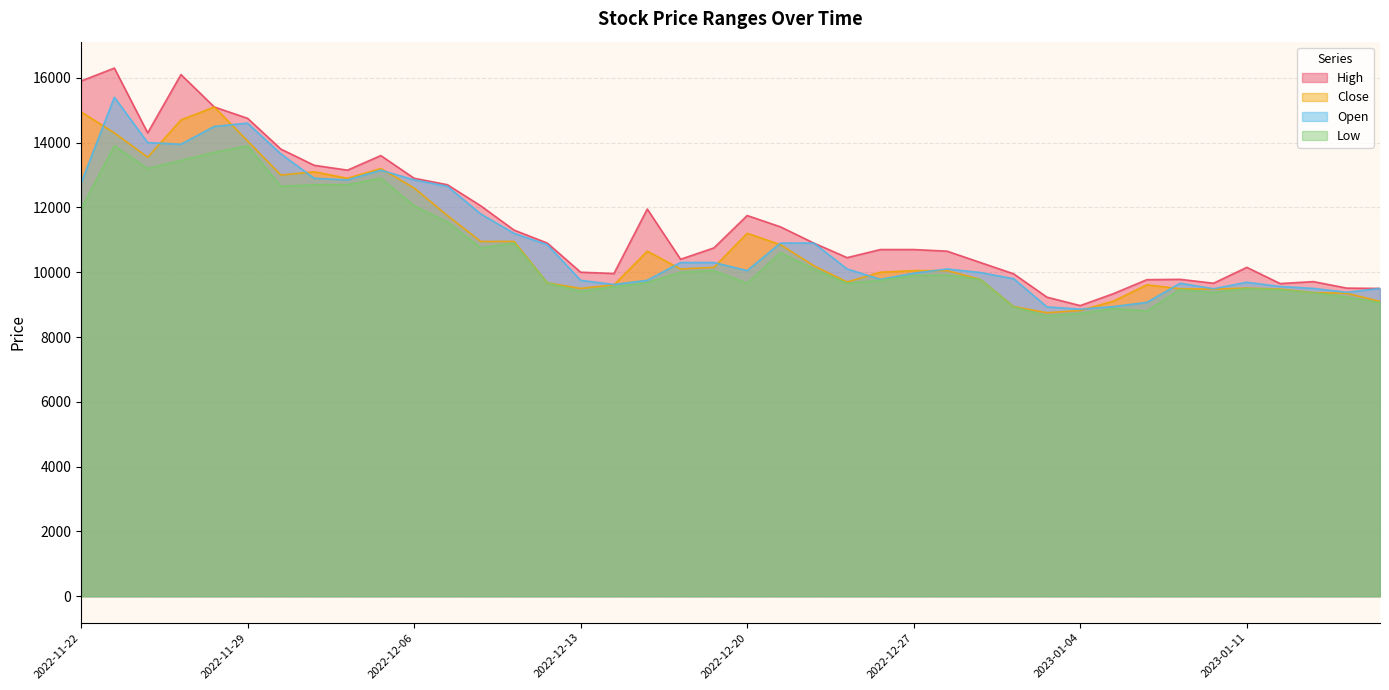

What are all the series names shown in the legend?

High, Close, Open, Low